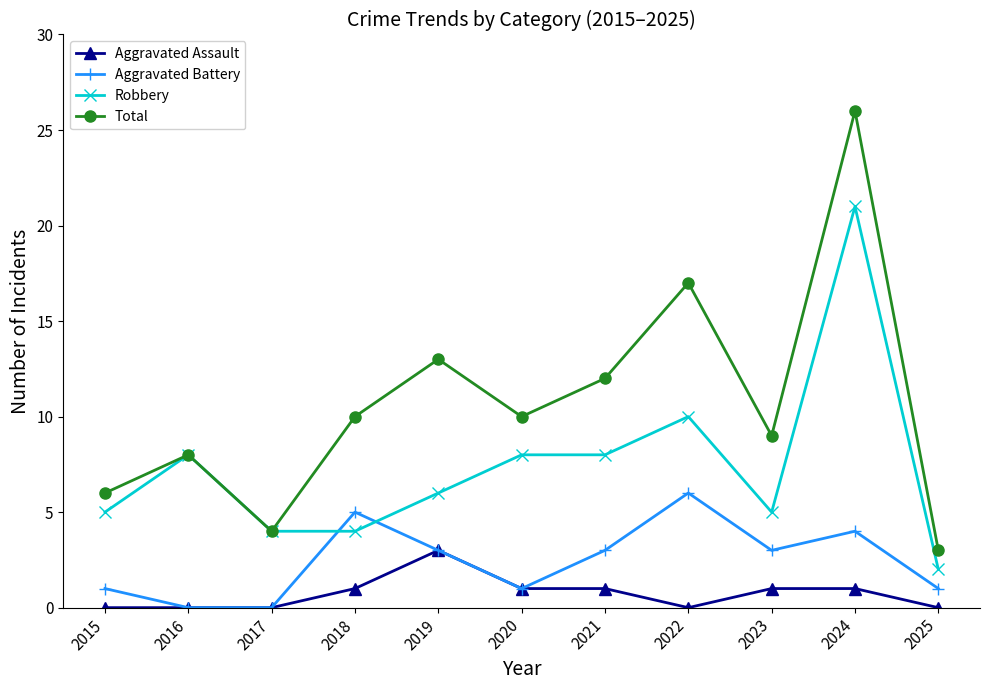

What is the difference between the maximum and minimum values in the Robbery series?

19